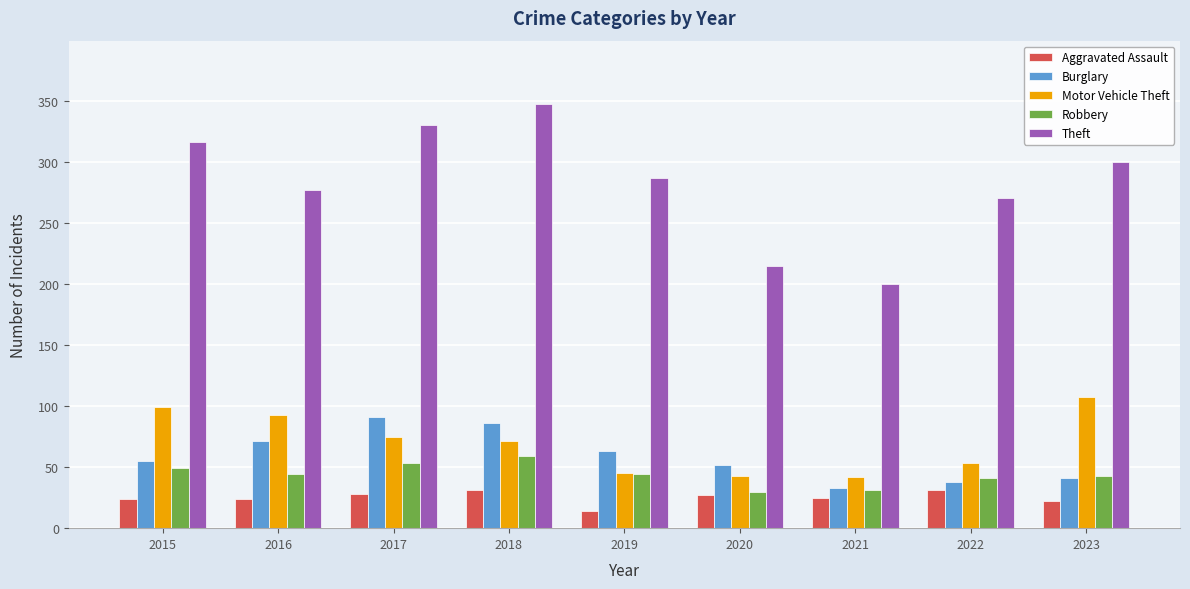

Is it true that Aggravated Assault equals 52 at 2018?

False